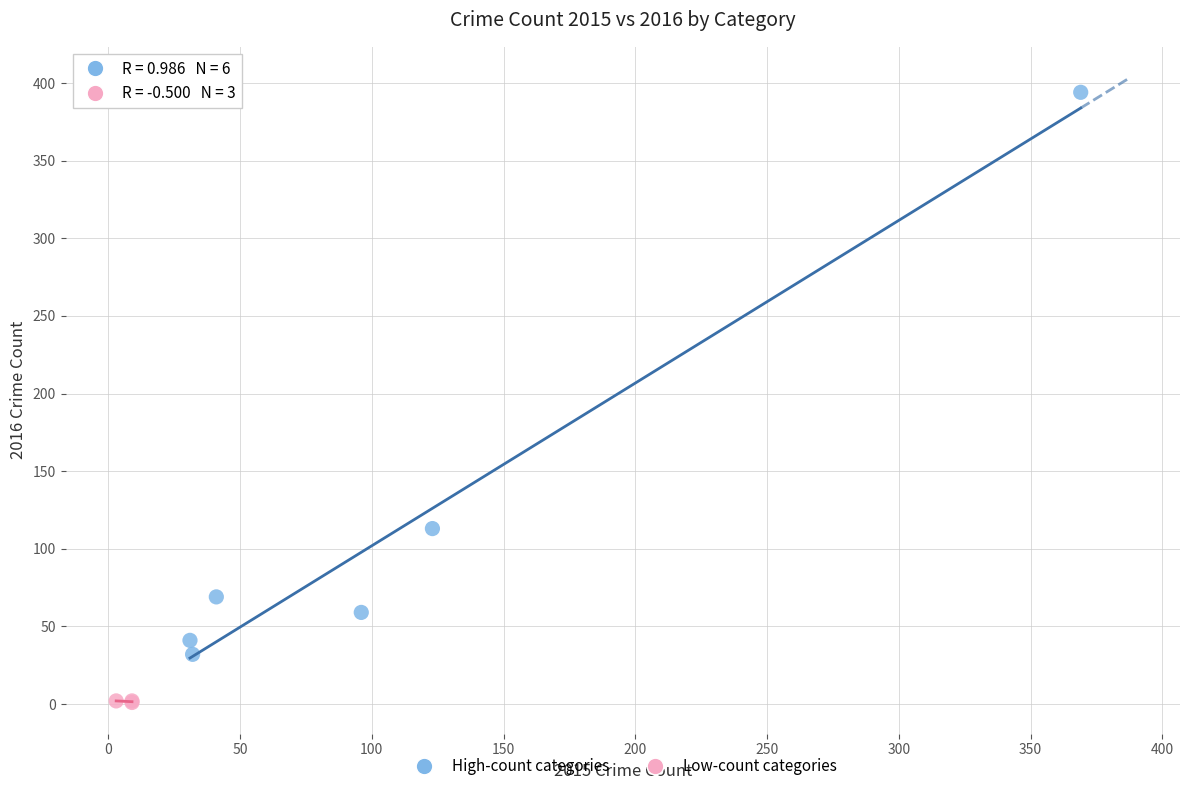

Which series has the largest Y range (max minus min)?

High-count categories